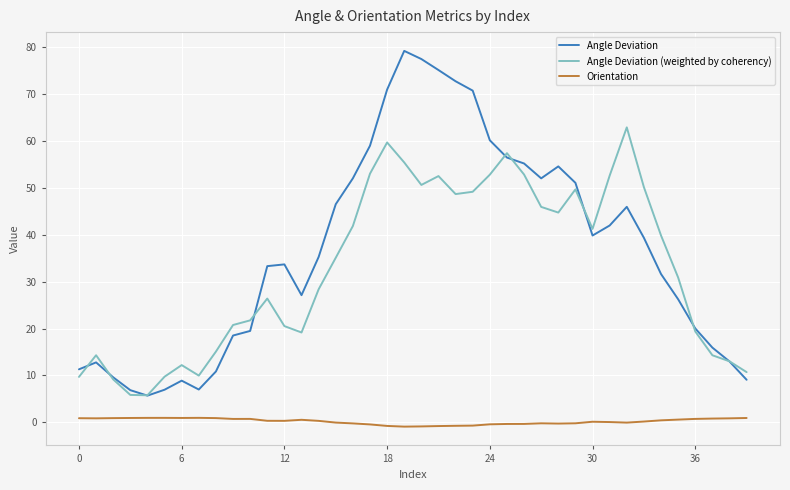

What is the difference between the maximum and minimum values in the Angle Deviation series?

73.5